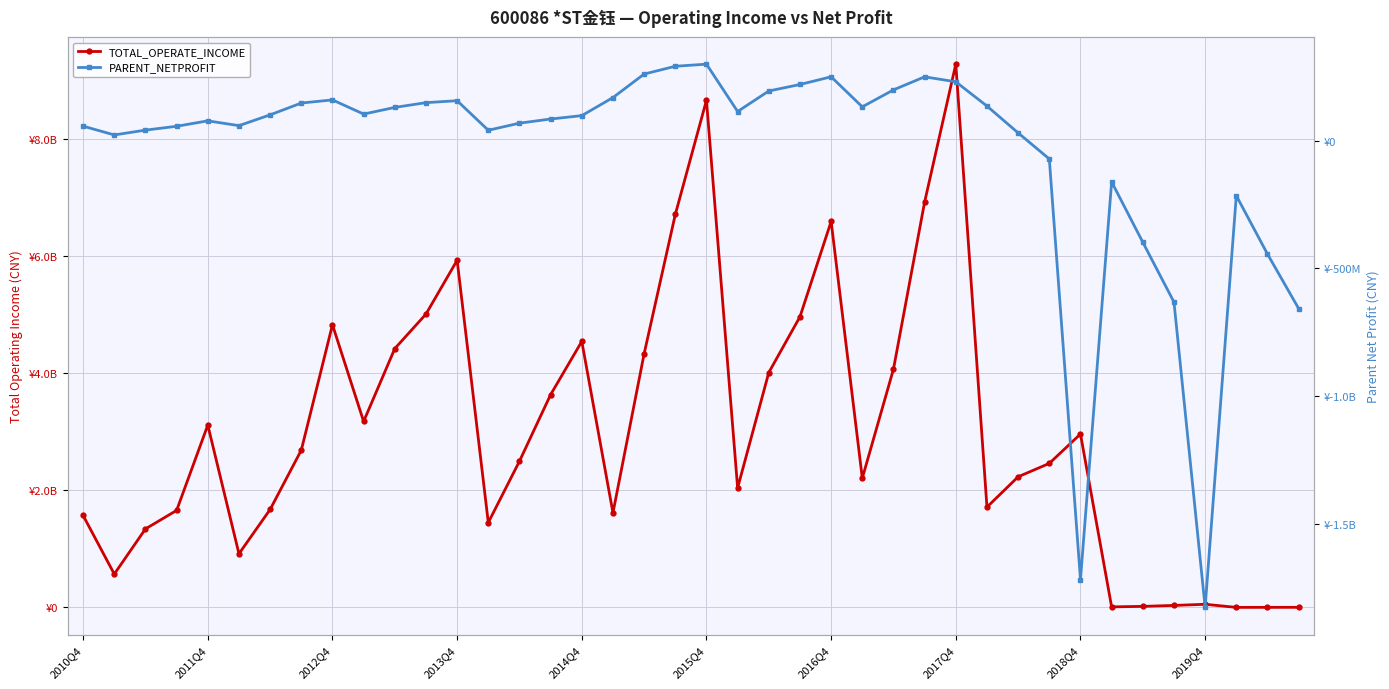

Between 15 and 28, which series saw the biggest shift?

TOTAL_OPERATE_INCOME